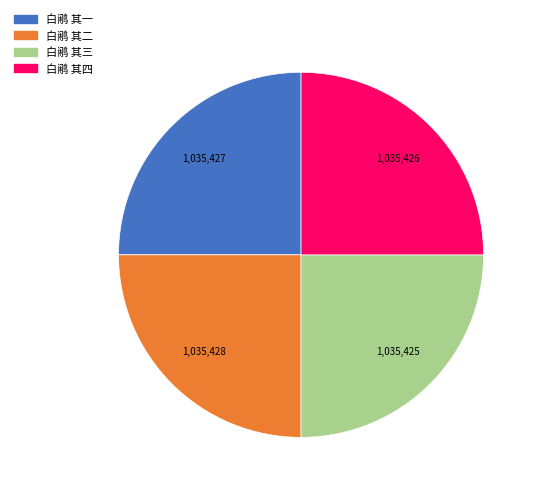

Approximately how many times larger is the value at 白鹇 其三 compared to 白鹇 其二?

1.0